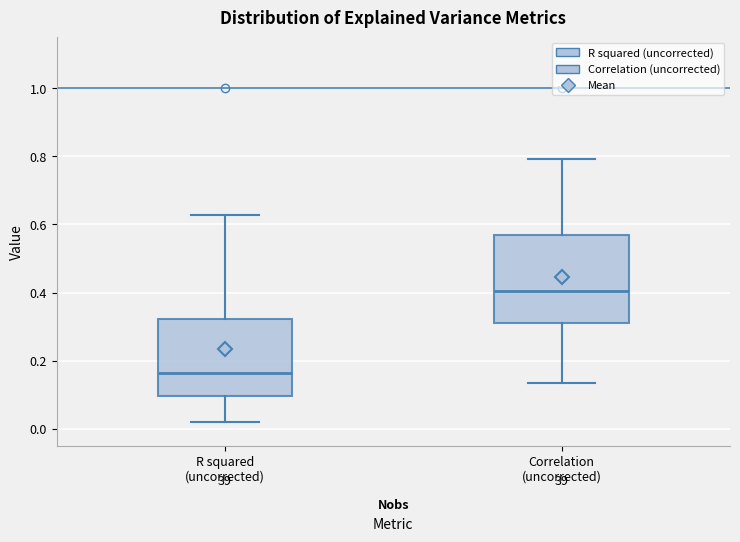

Comparing the boxes themselves (not the whiskers), which one is the tallest?

Correlation (uncorrected)